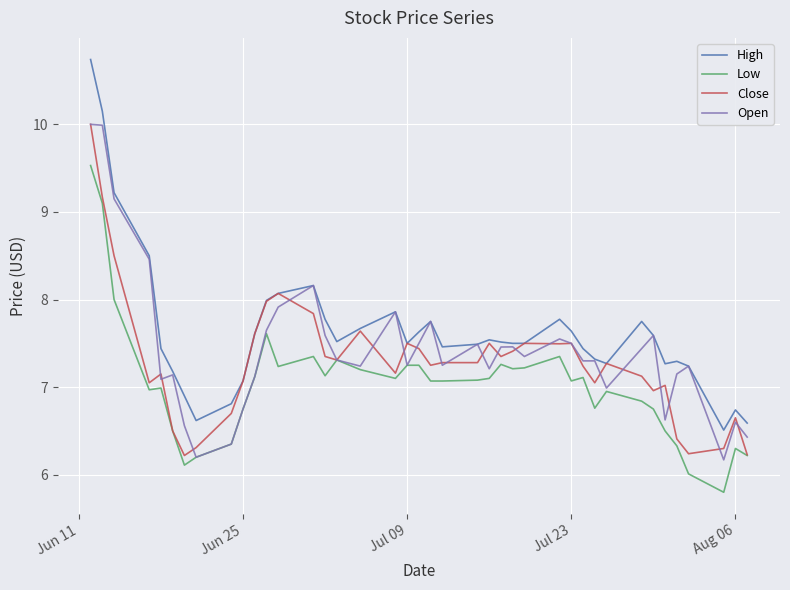

True or false: Low and High intersect in this chart.

False